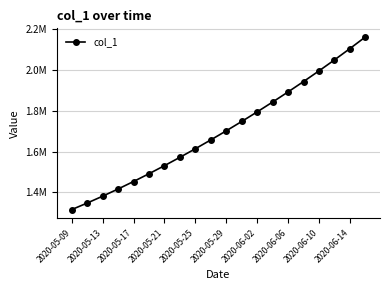

Does the chart have visible grid lines?

Yes